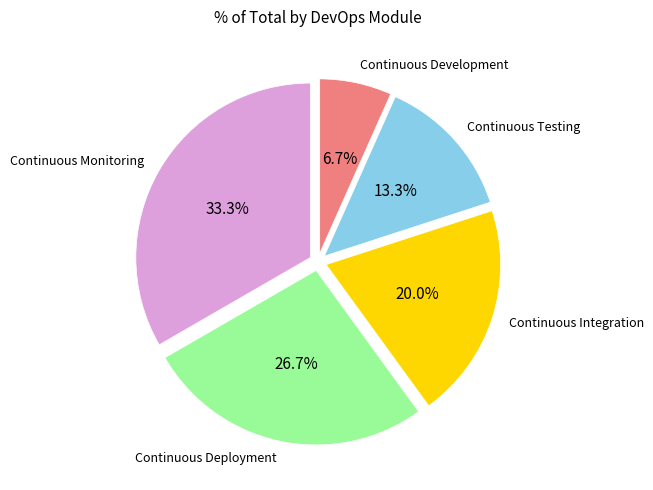

Between Continuous Integration and Continuous Testing, which is larger?

Continuous Integration